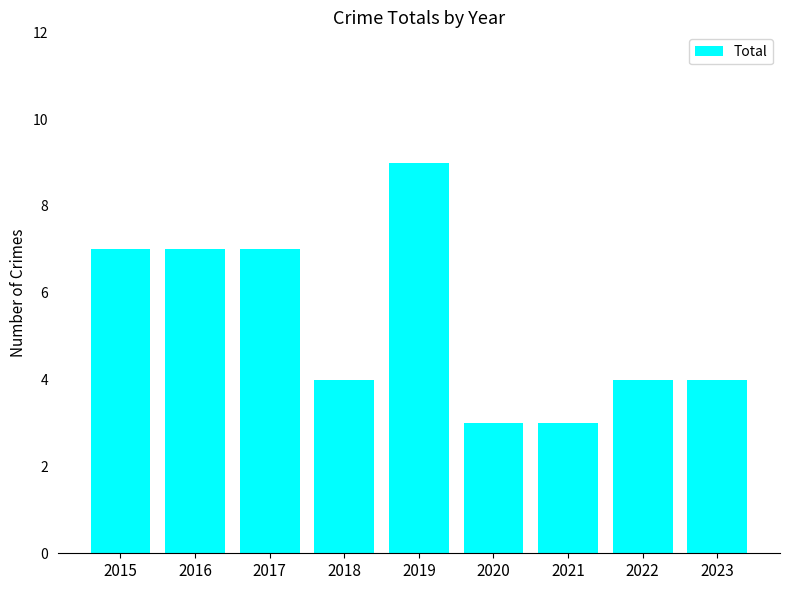

Read the value at 2022.

4